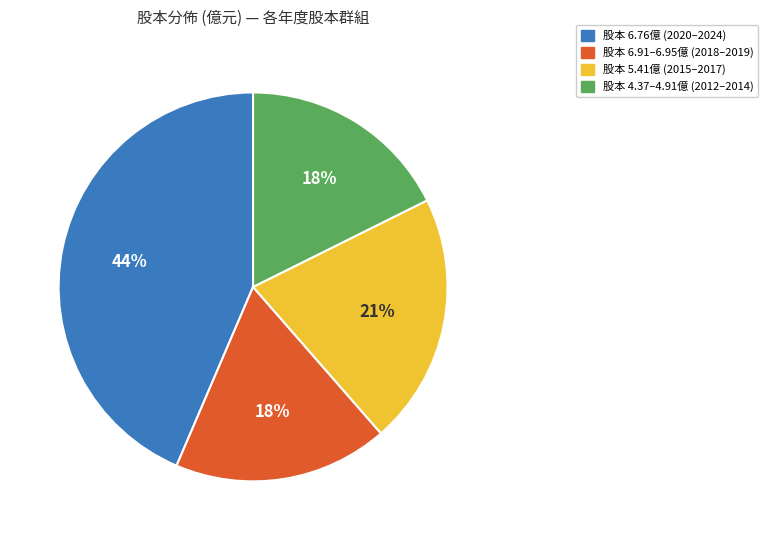

To the nearest percent, what is the difference between the largest and smallest slice percentages?

26%